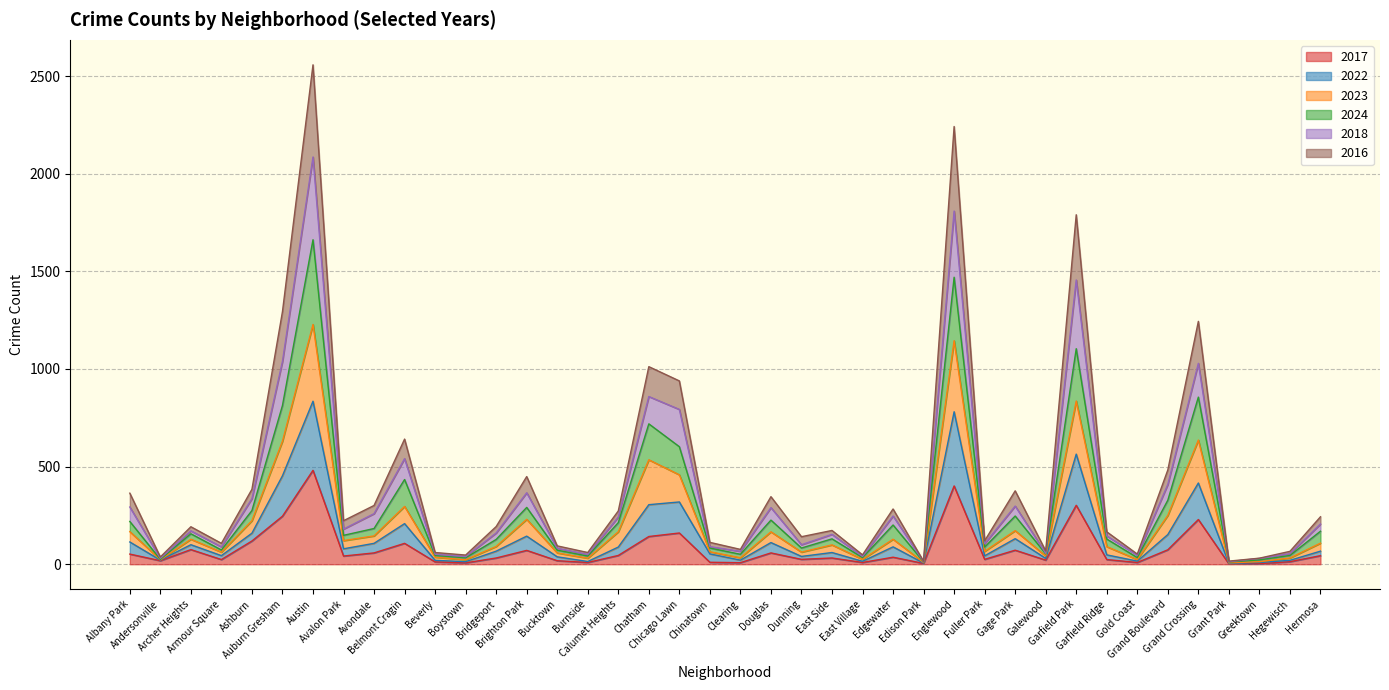

What is the maximum value for 2017?

481